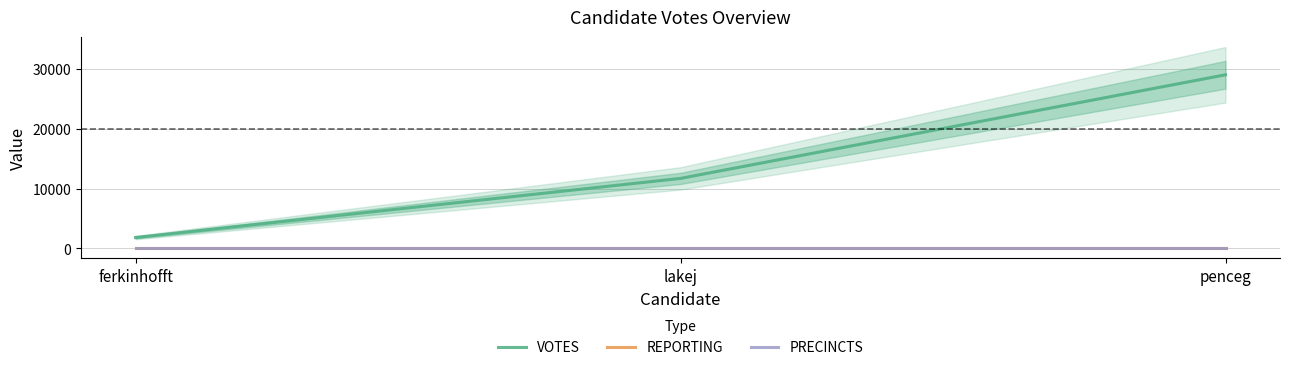

What is the sum of all PRECINCTS values?

150